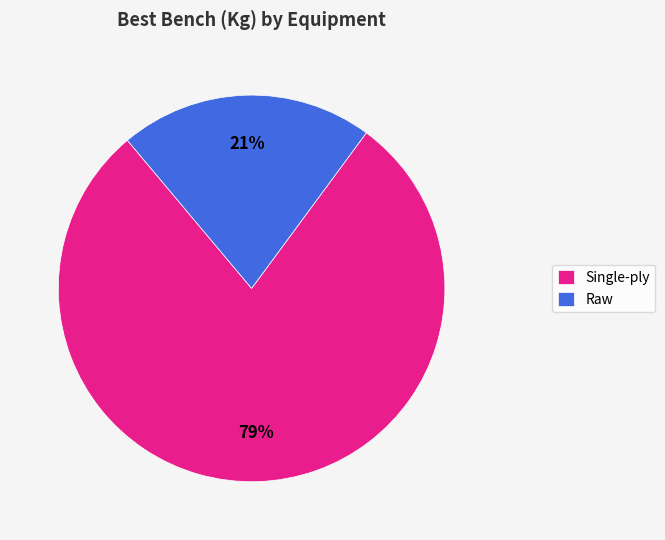

Which slice is the largest?

Single-ply